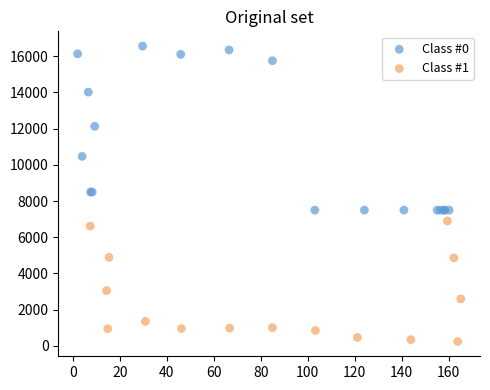

Which series contains the highest Y value?

Class #0